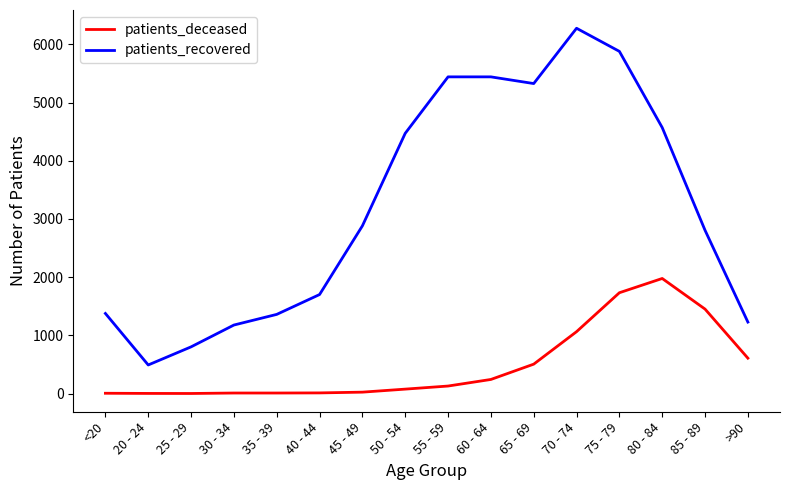

True or false: patients_recovered and patients_deceased cross at least once.

False